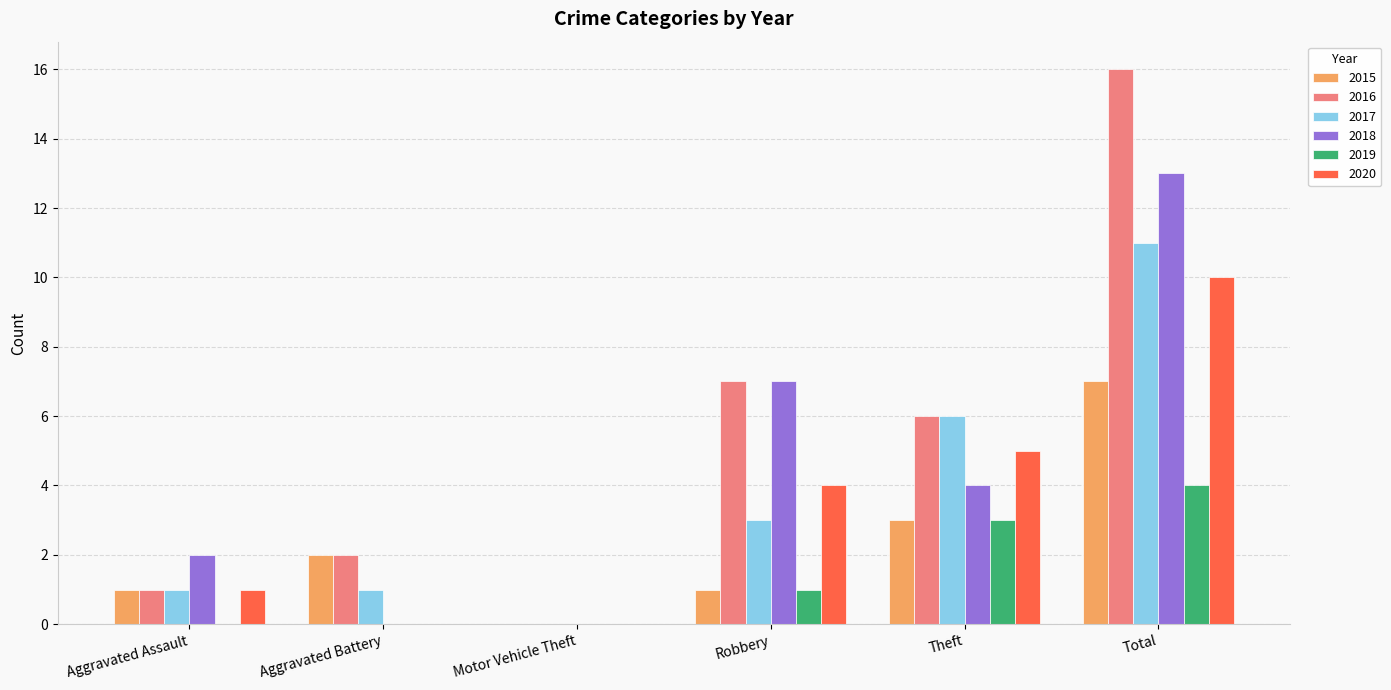

Is it true that 2018 equals 4 at Theft?

True